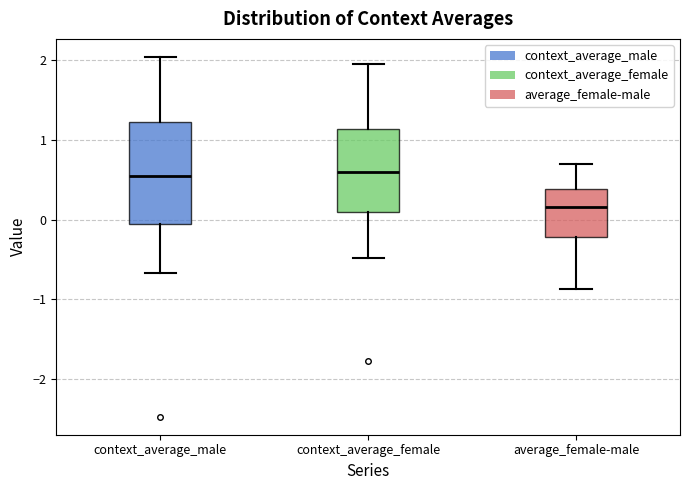

Where is the lower edge of the box for context_average_female on the y-axis? The values are not printed on the chart, so give them approximately, as read against the axis.

0.1